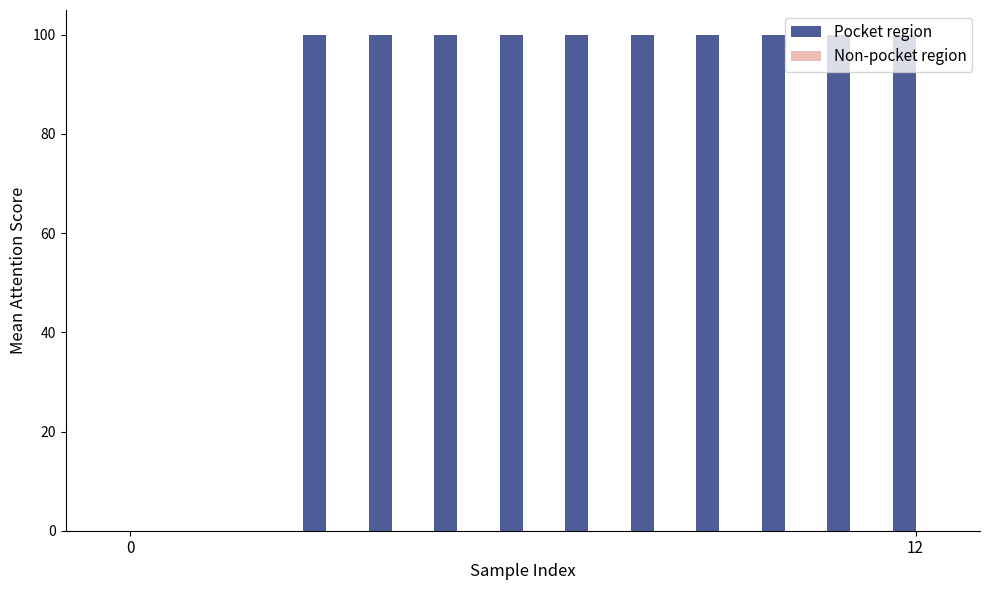

What is the greatest value displayed?

100